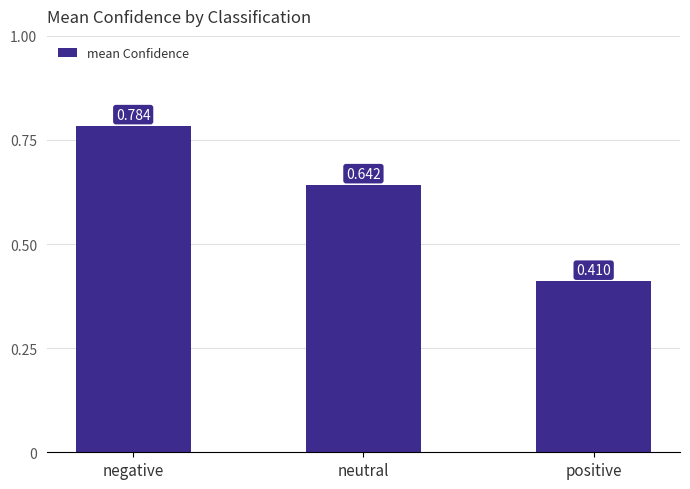

Rank the categories by value from lowest to highest.

positive, neutral, negative